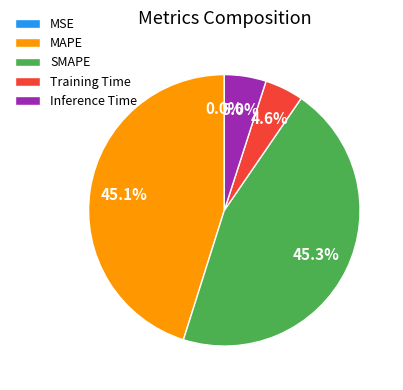

Between MAPE and Inference Time, which is larger?

MAPE